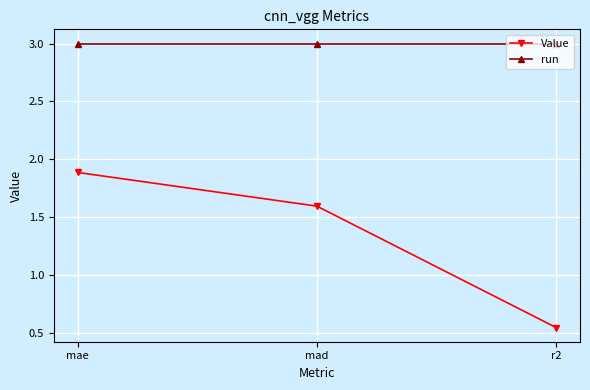

The value of run at r2 is 3.0. True or false?

True